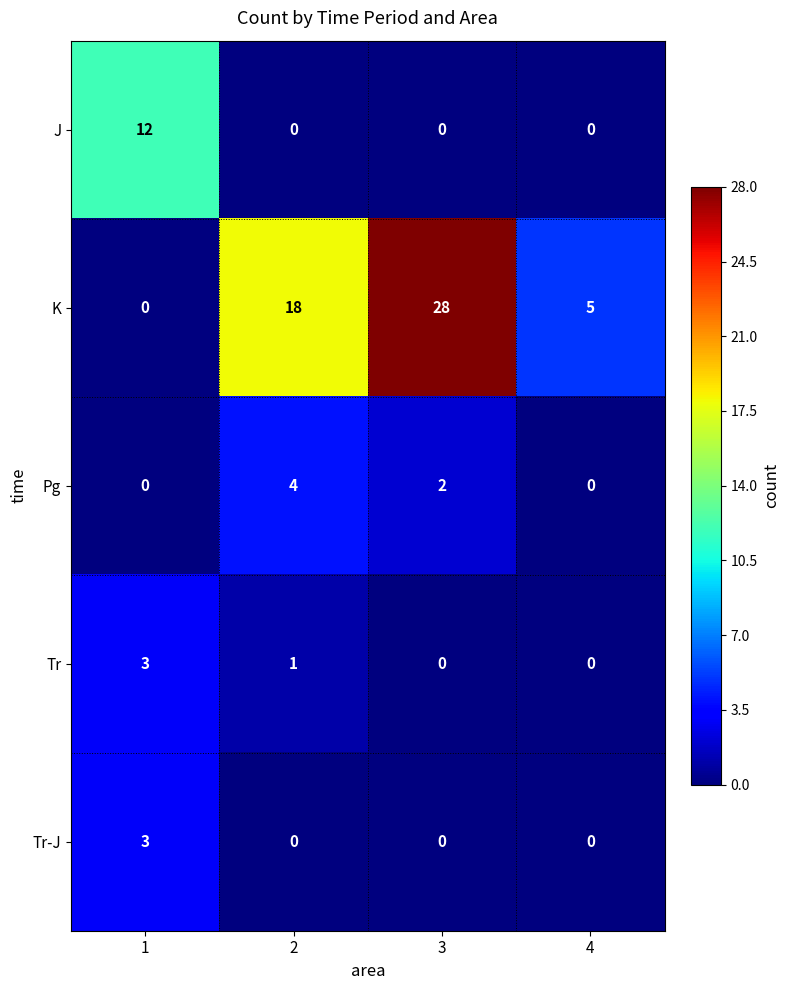

Count the J values in the range 0 to 12.

4